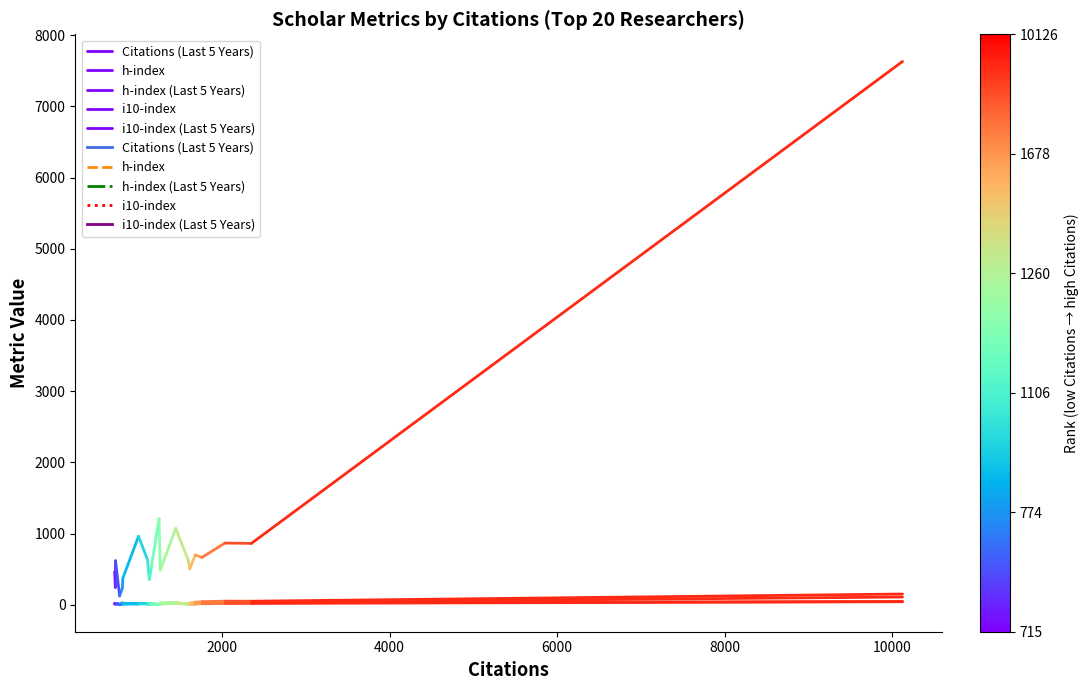

What is the difference between the maximum and minimum values in the h-index (Last 5 Years) series?

4